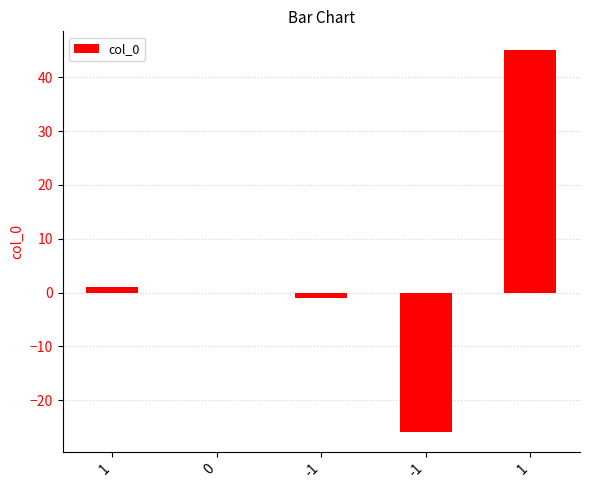

How many distinct data groups are displayed?

1